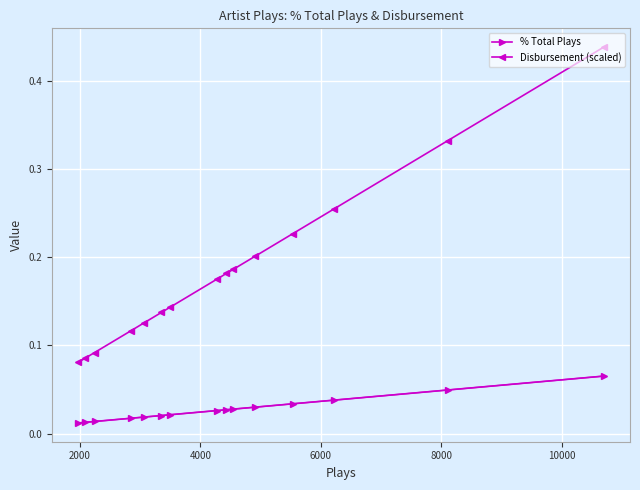

What is the average value of the Disbursement (scaled) series?

0.2